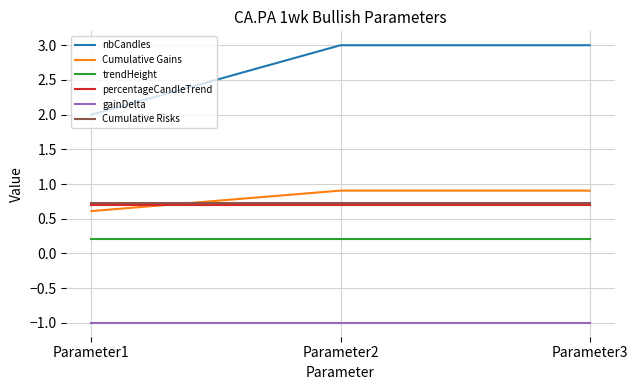

Between Parameter1 and Parameter2, which series saw the biggest shift?

nbCandles